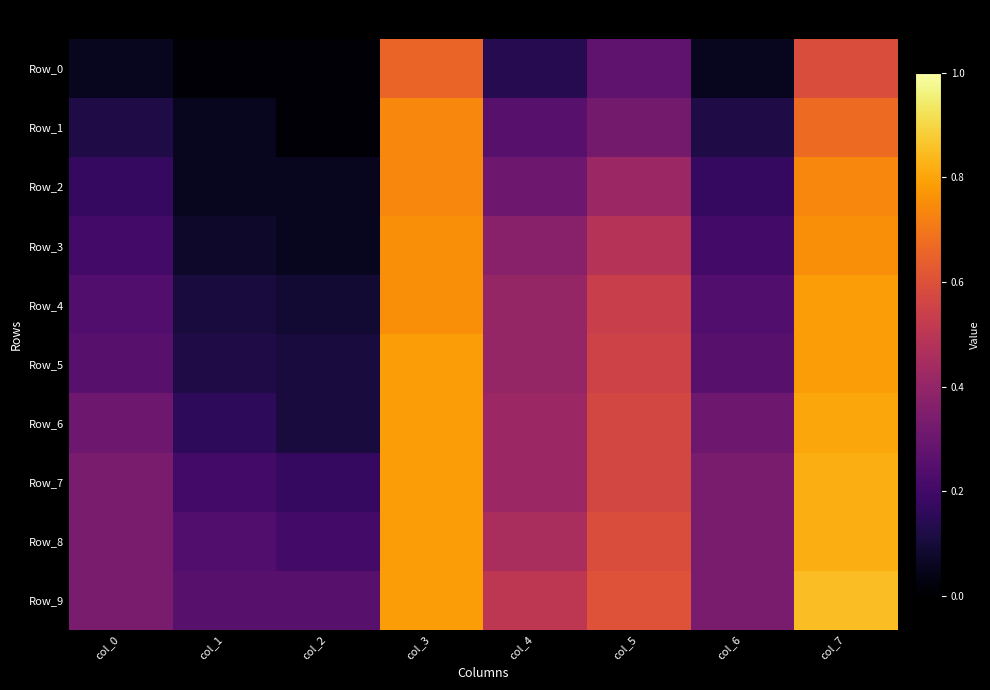

Which series changed the most between col_0 and col_5?

Row_5